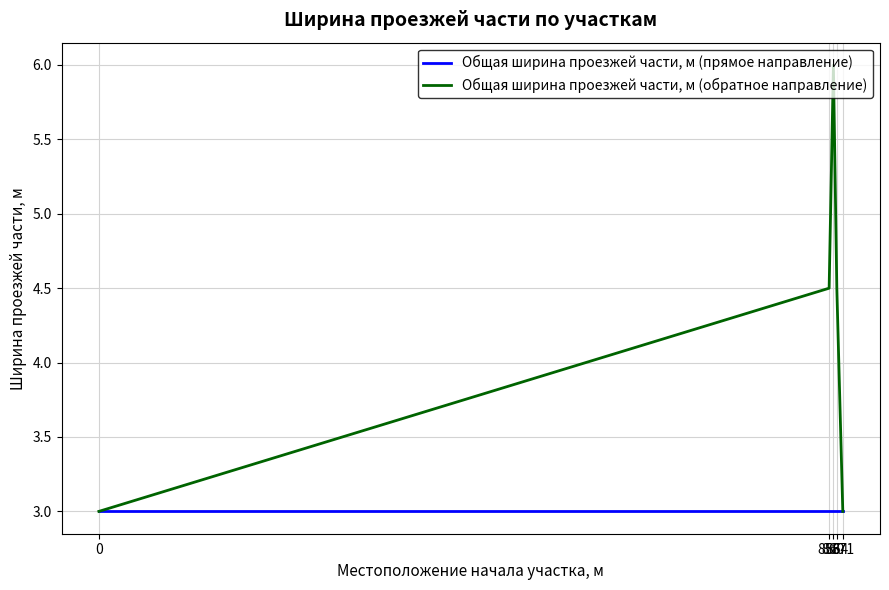

What is the difference between the maximum and minimum values in the Общая ширина проезжей части, м (обратное направление) series?

3.0